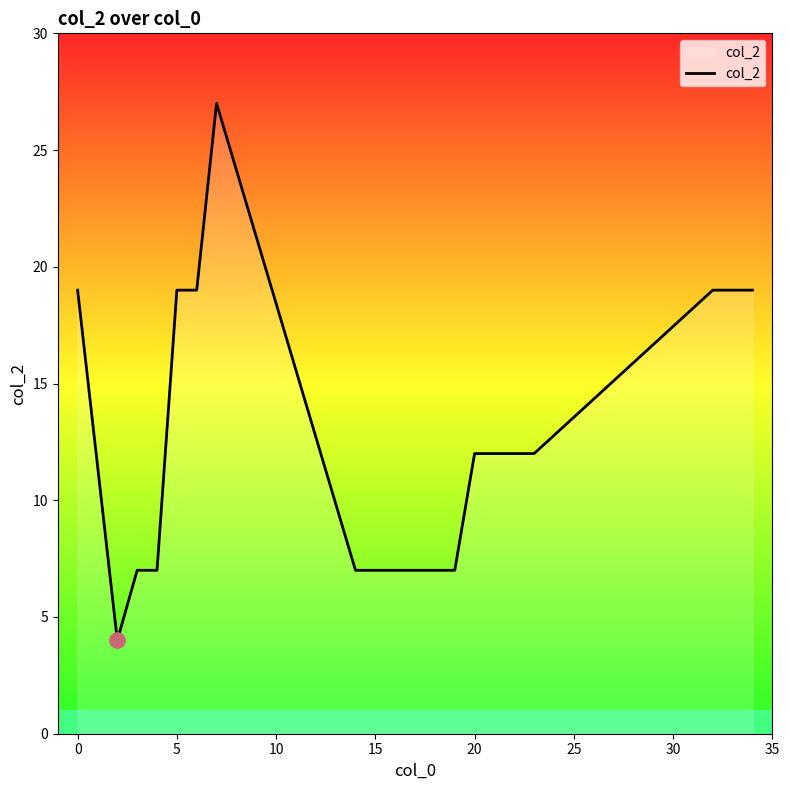

What is the maximum value shown in the chart?

27